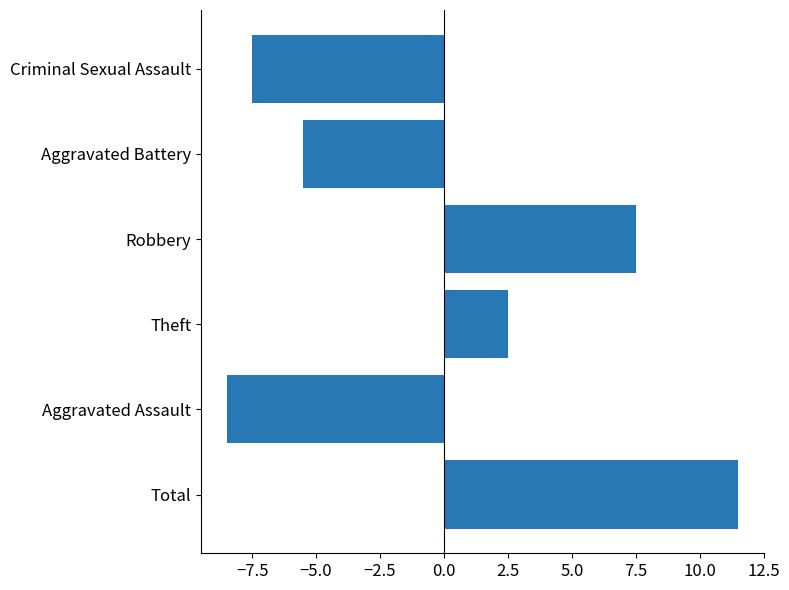

Which label corresponds to the largest value in the chart?

Total